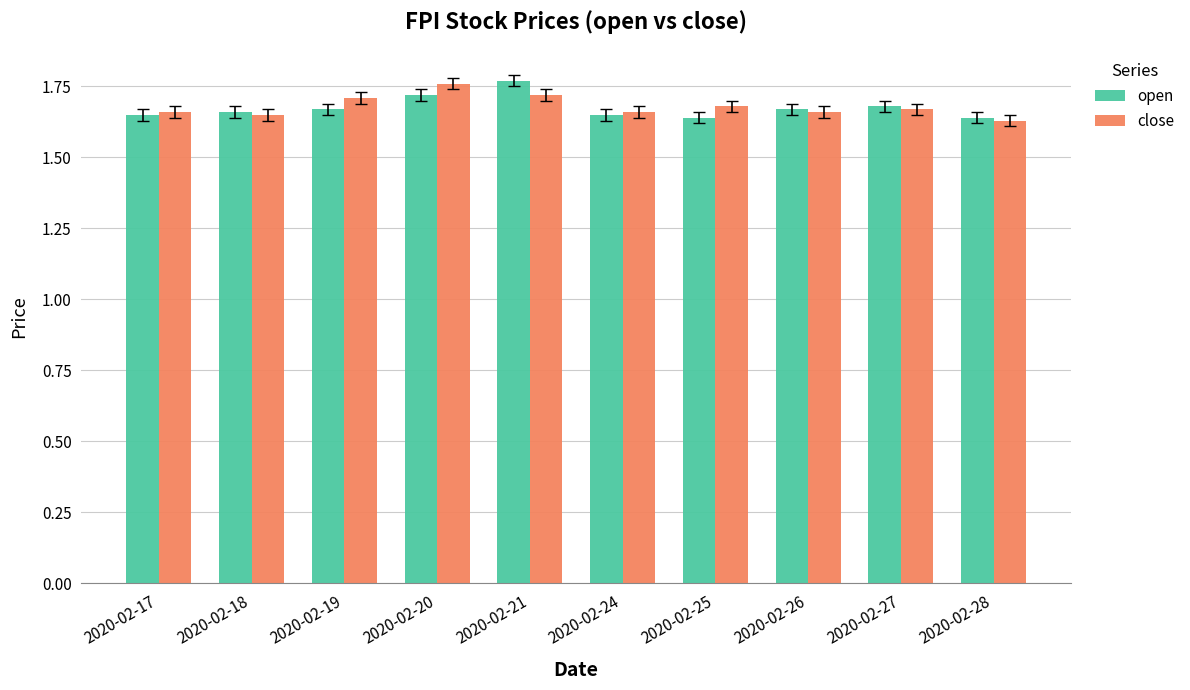

How many groups of bars are there?

10